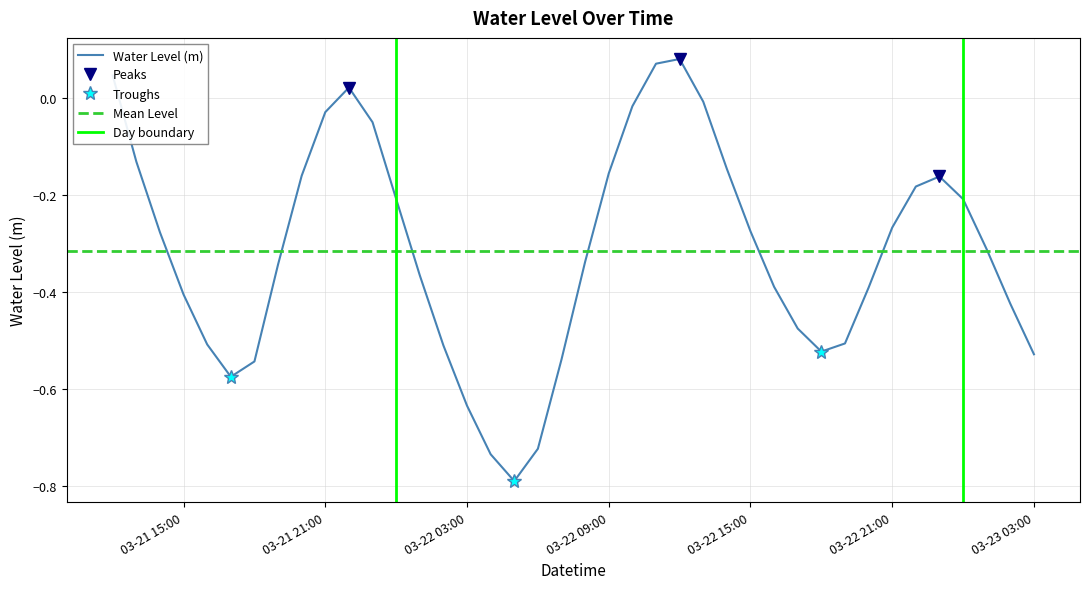

Does the chart display data point markers on the line(s)?

No